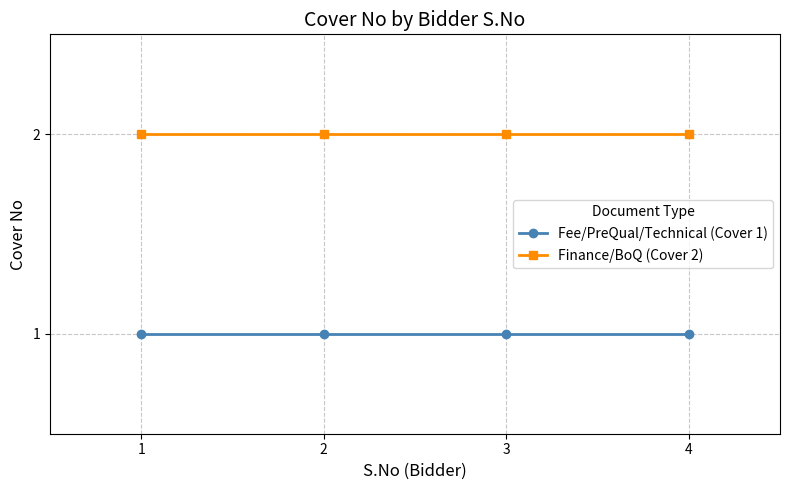

True or false: Fee/PreQual/Technical (Cover 1) and Finance/BoQ (Cover 2) cross at least once.

False